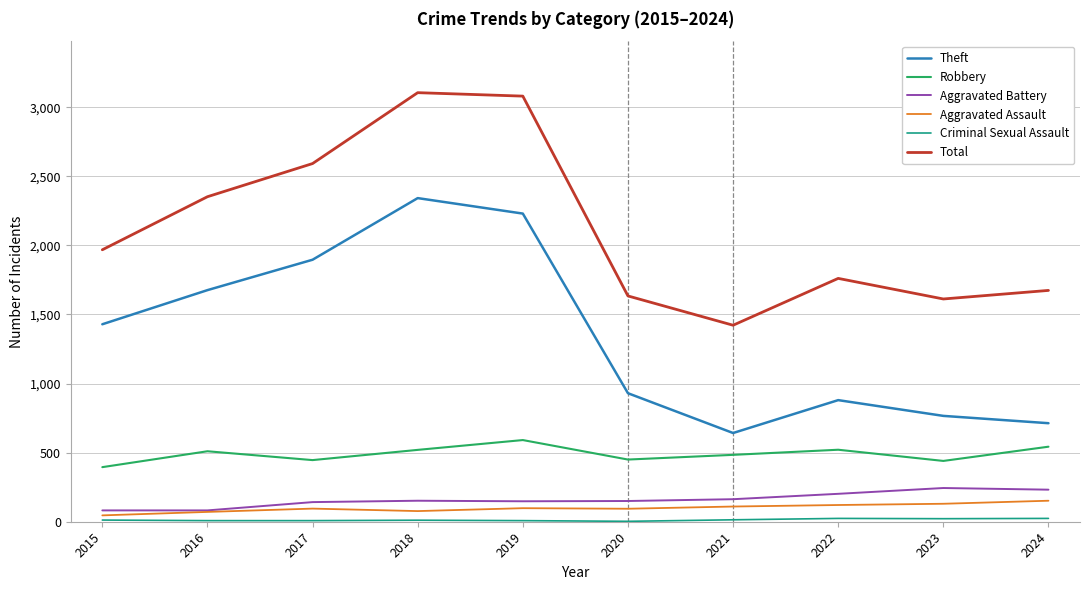

True or false: Robbery and Total intersect in this chart.

False